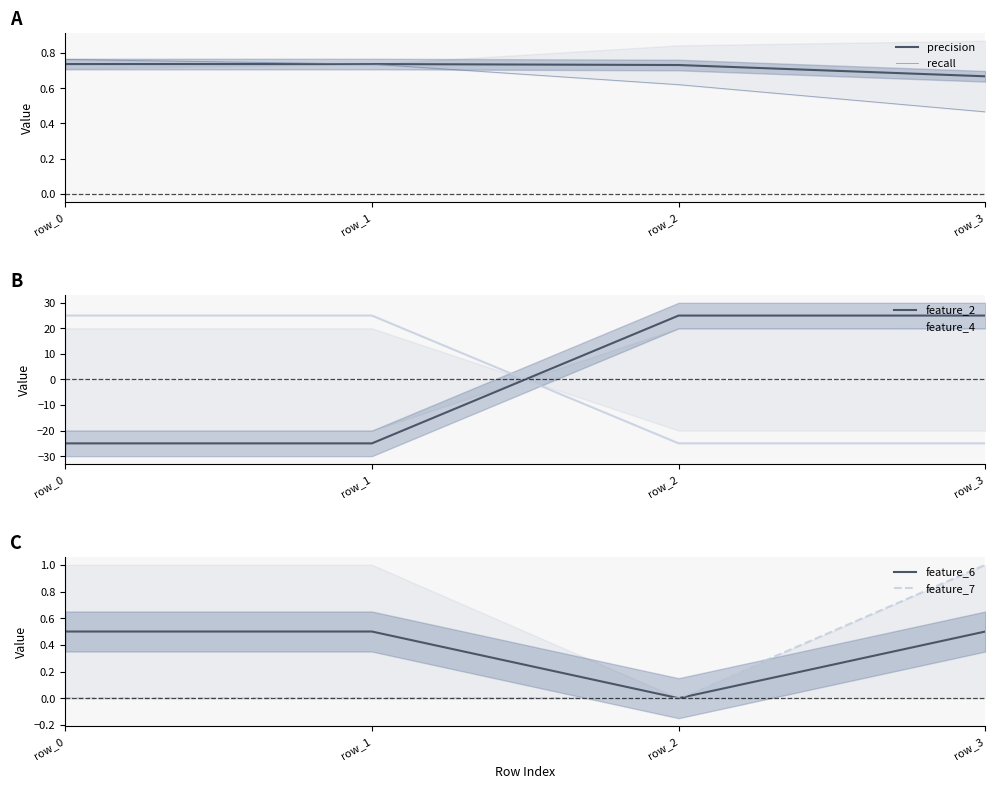

Does the chart have visible grid lines?

No